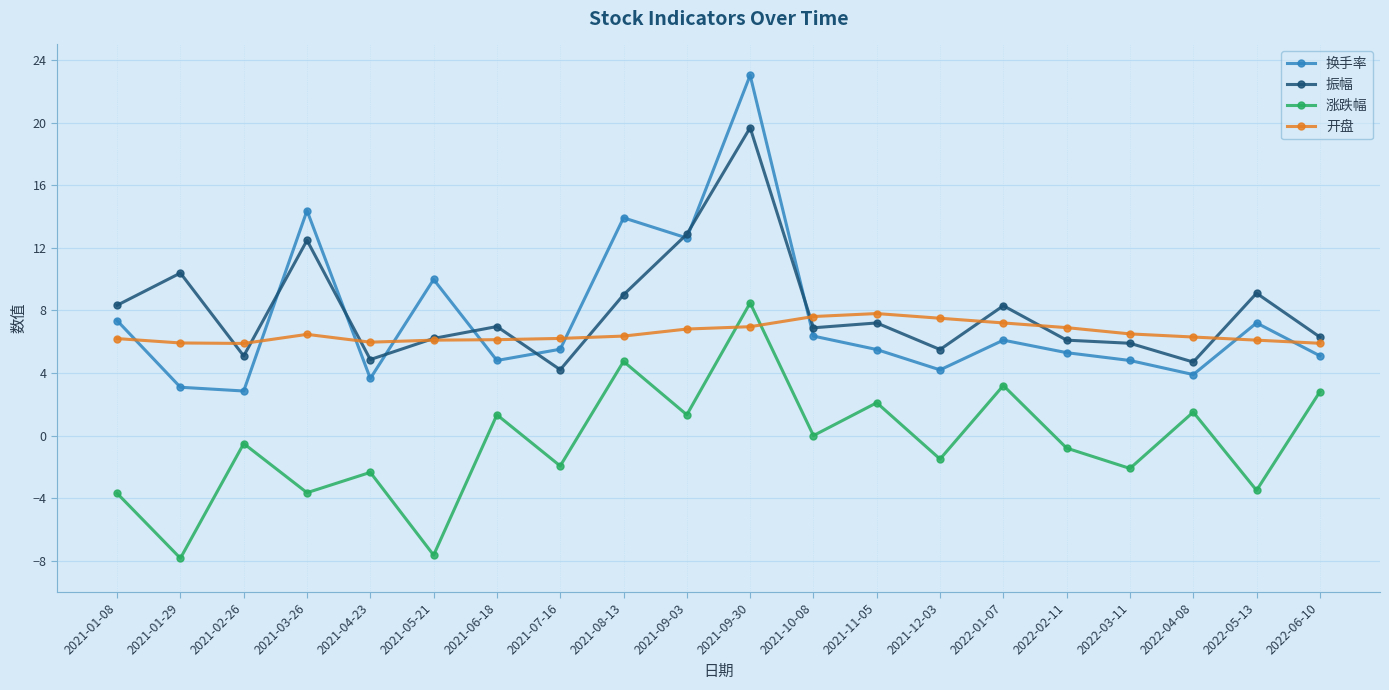

How many lines are shown in the chart?

4